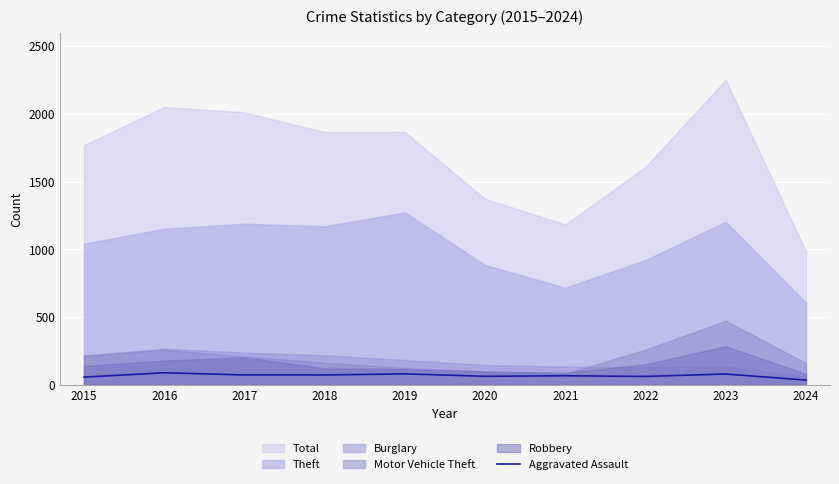

True or false: Aggravated Assault has a value of 34 at 2024.

True